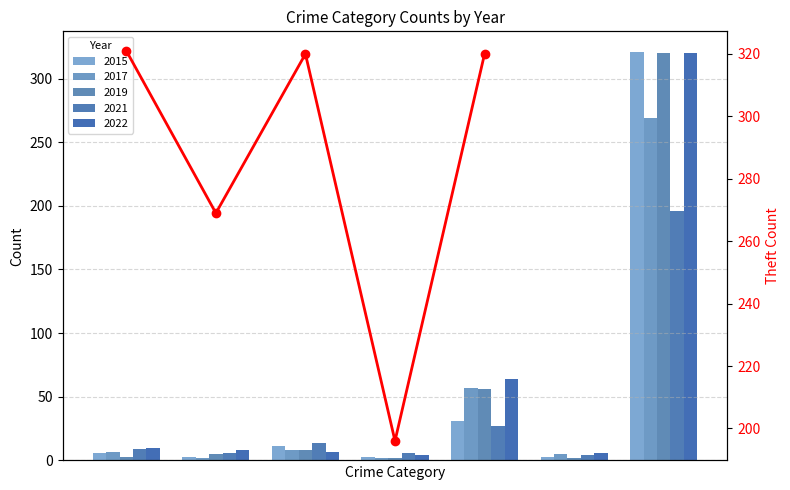

Are the bars horizontal?

No